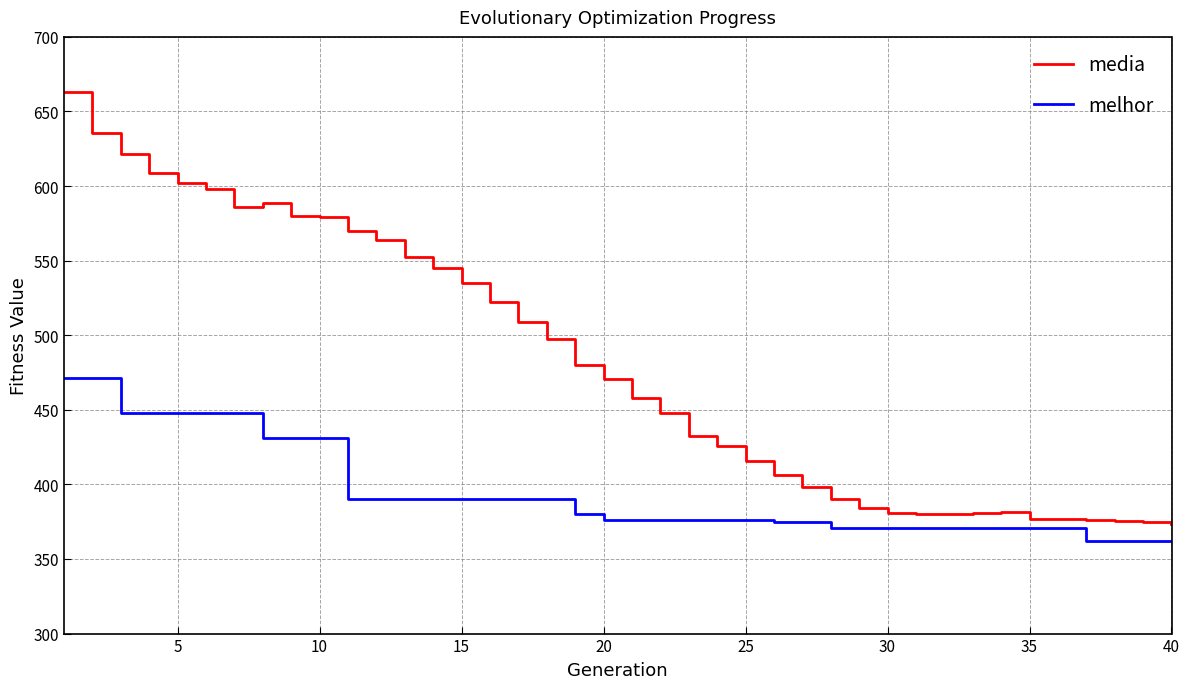

How many lines are shown in the chart?

2